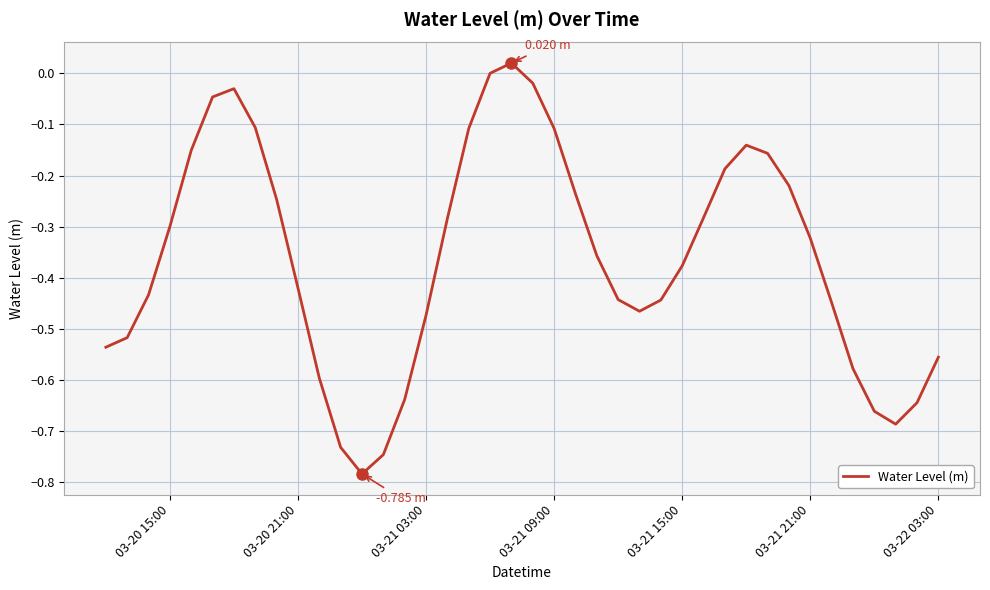

What is the difference between the maximum and minimum values?

0.8